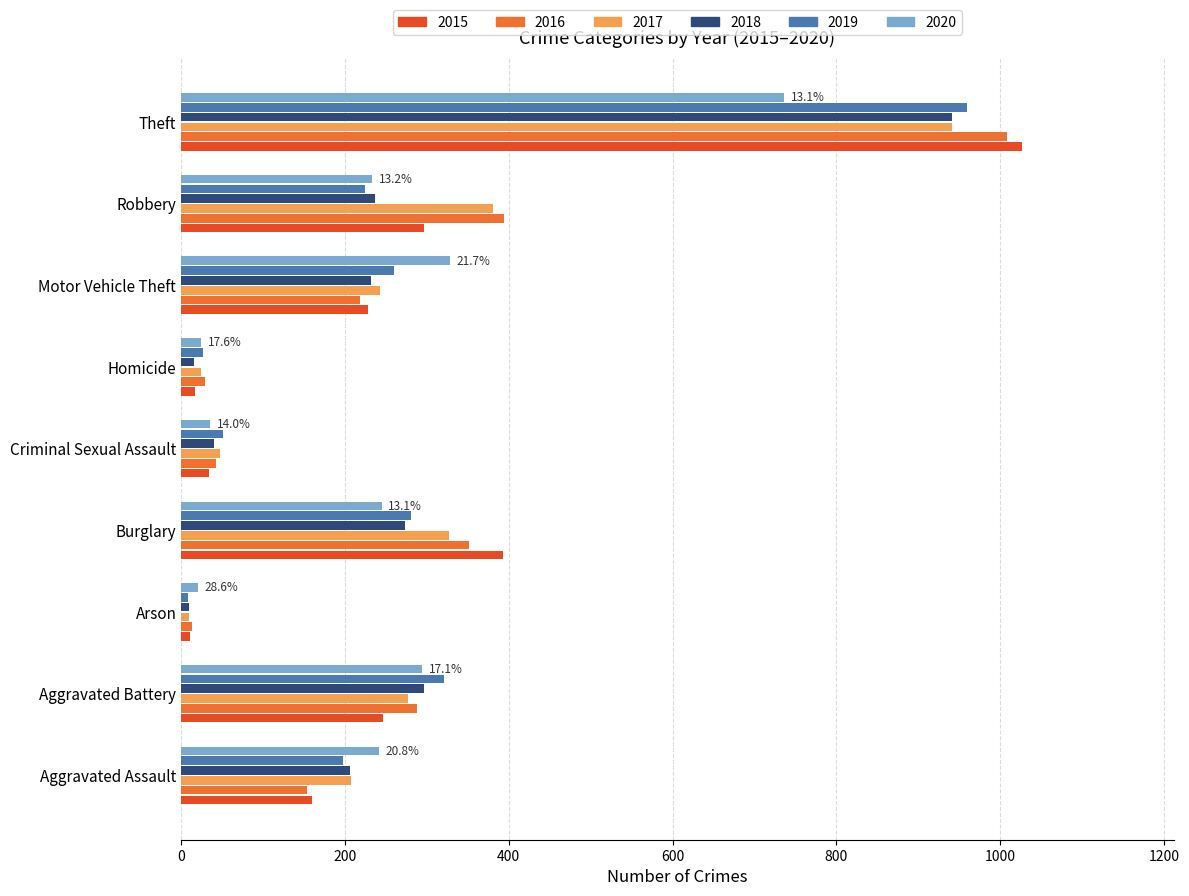

Is the value of 2017 at Robbery greater than the value of 2016 at Aggravated Battery?

Yes